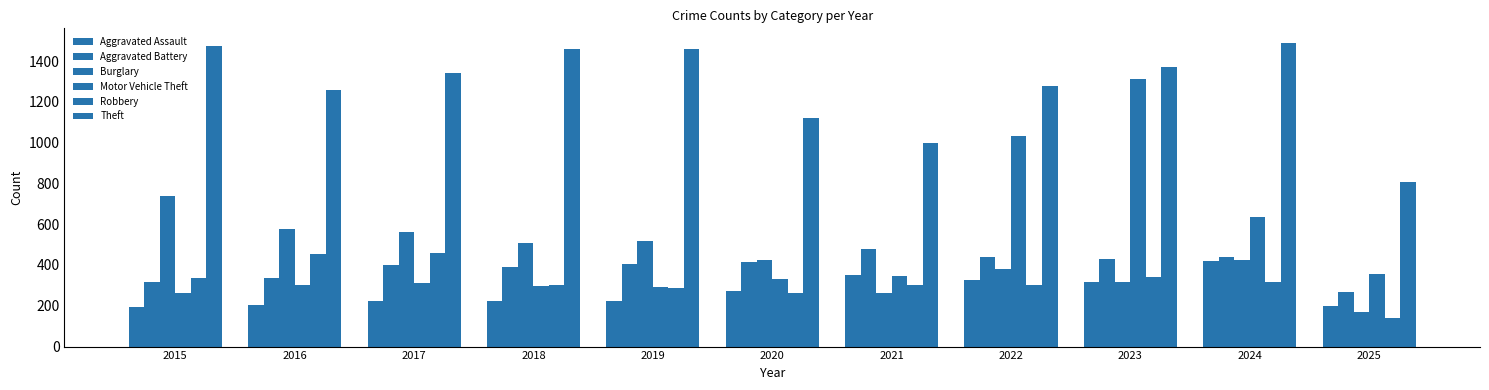

What is the minimum value for Motor Vehicle Theft?

263